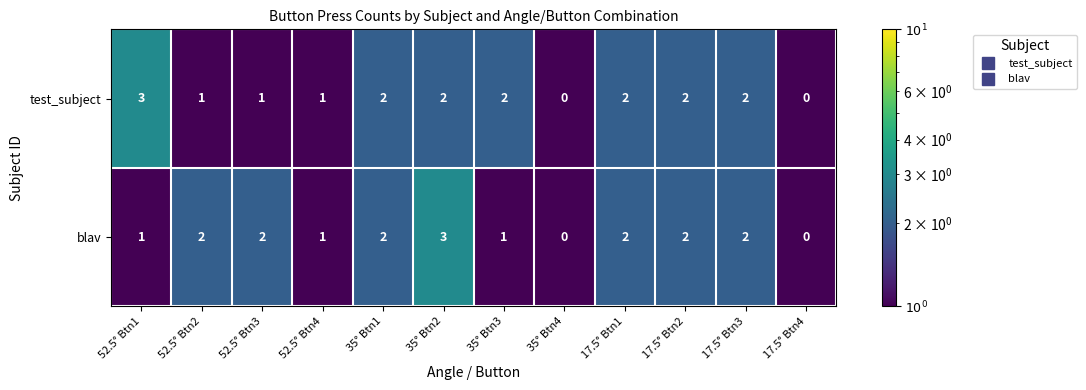

Between 52.5° Btn3 and 17.5° Btn3, which series saw the biggest shift?

test_subject